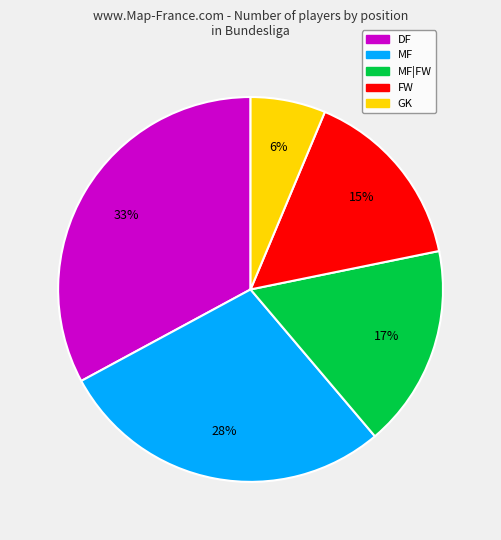

Is there a majority slice in this chart?

No